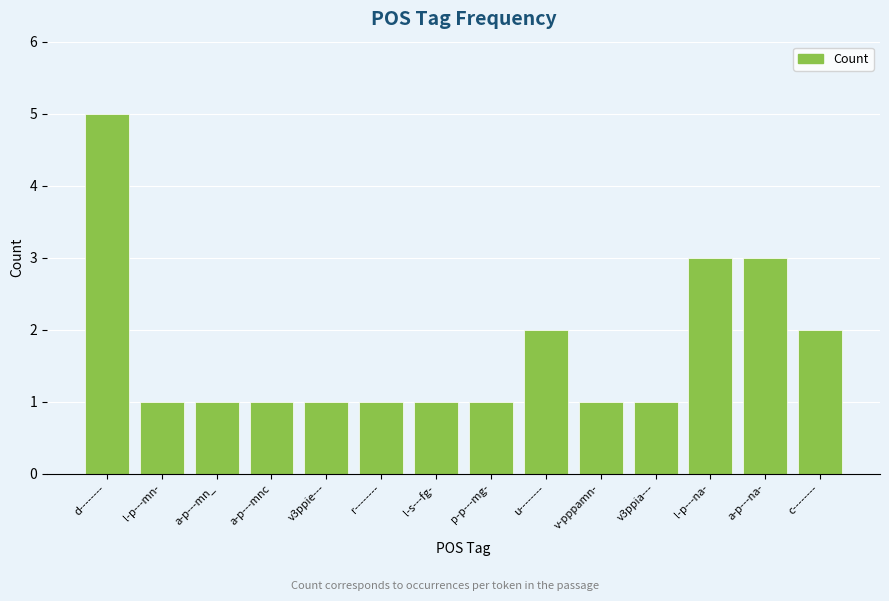

What is the label of the 5th bar from the left?

v3ppie---